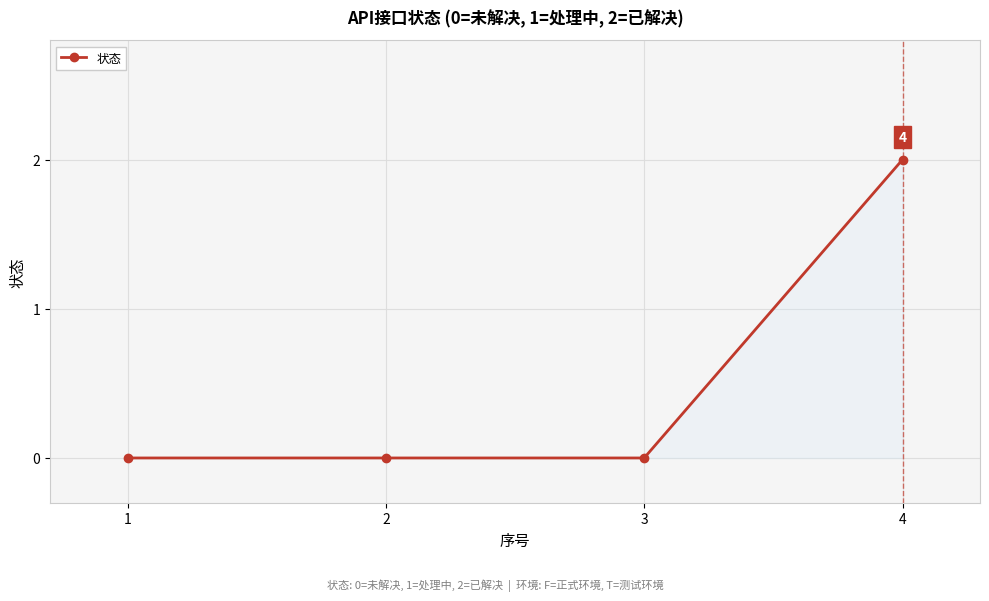

True or false: the data shows 3 at 4.

False